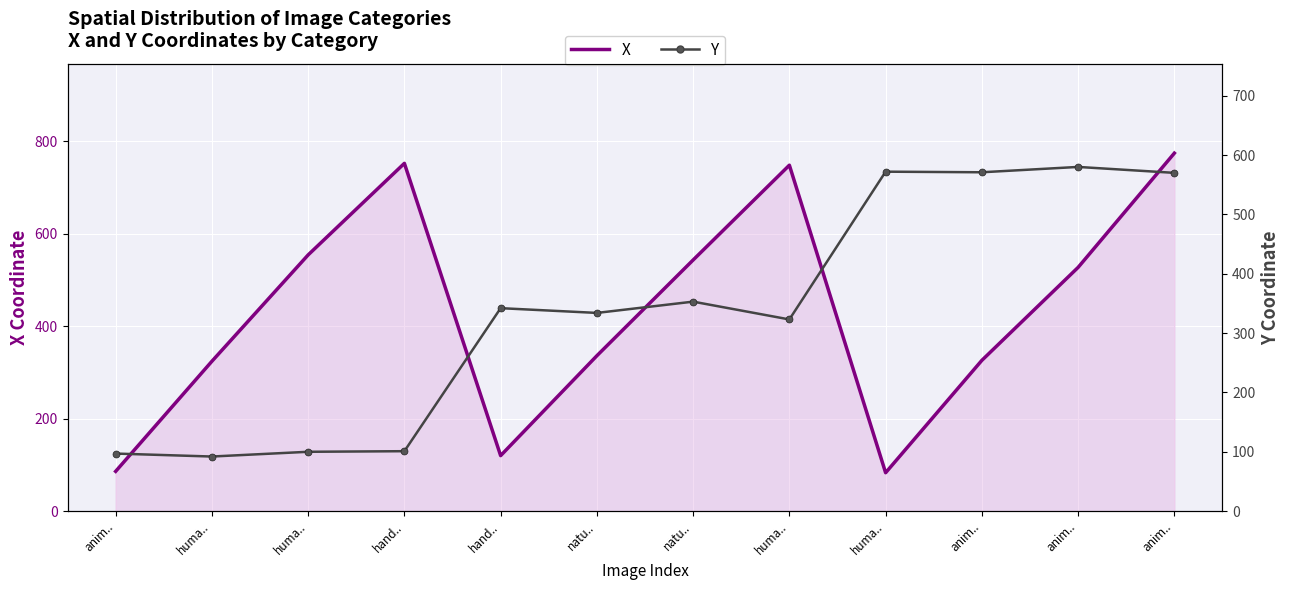

How many data points in Y are above 342?

5